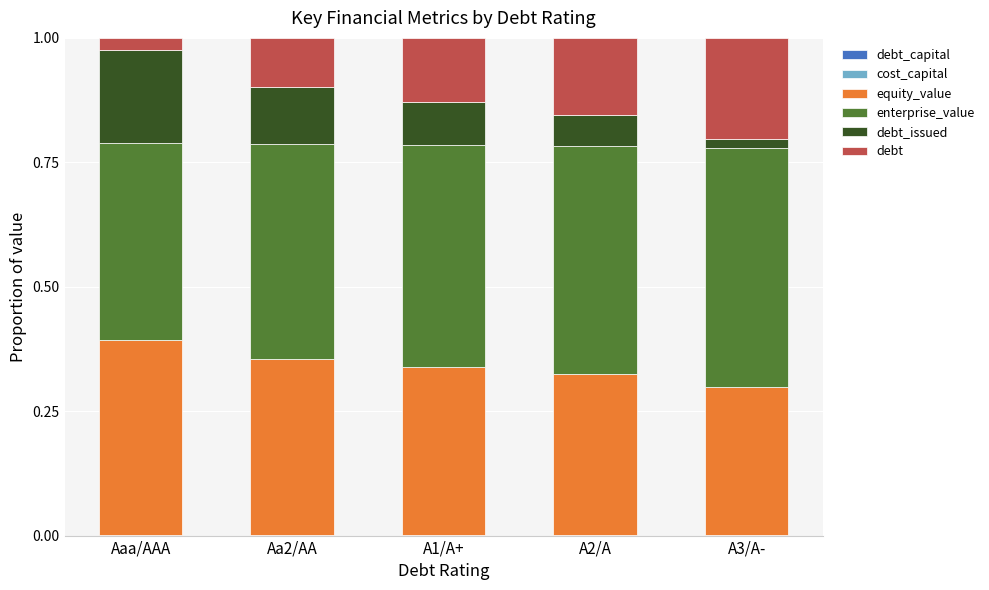

The cost_capital series shows 0.0 at Aaa/AAA. True or false?

False